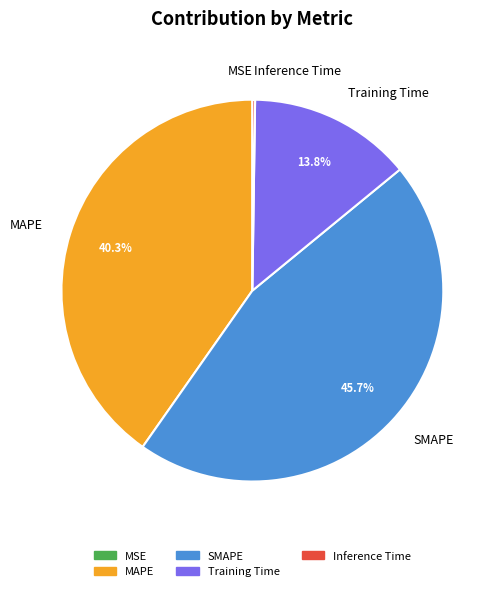

Does SMAPE represent more than half of the total?

No